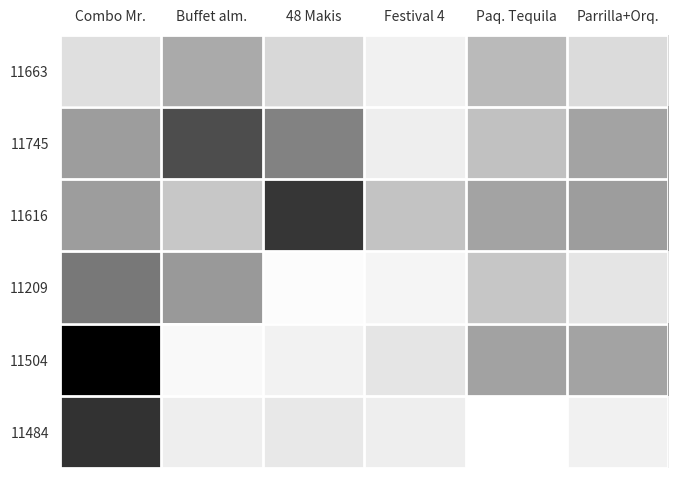

Count the number of data series in this chart.

6